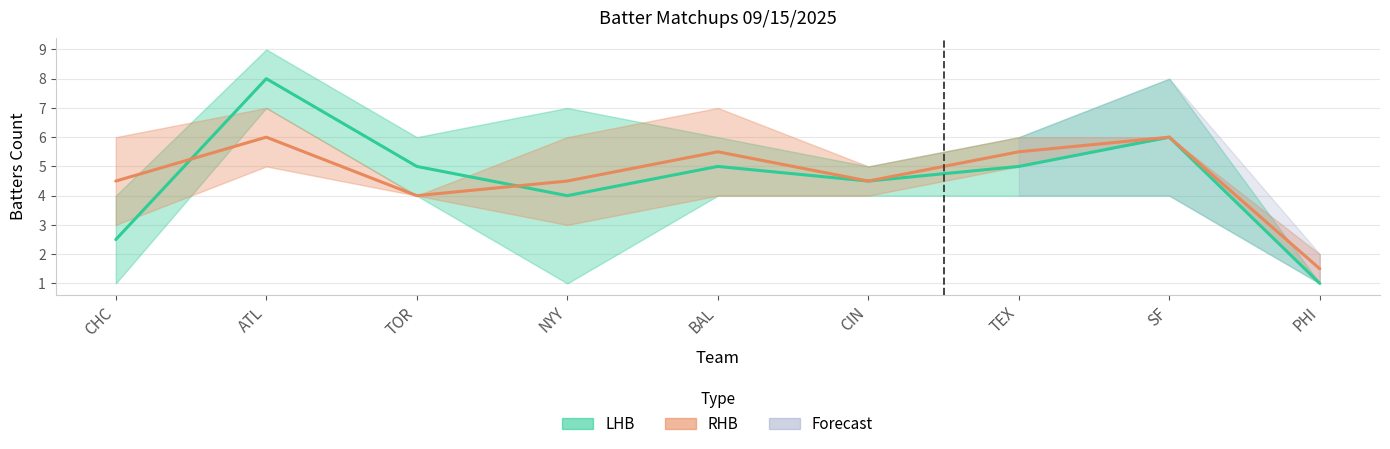

Rank the categories by LHB Estimate value from highest to lowest.

ATL, SF, TOR, BAL, TEX, CIN, NYY, CHC, PHI